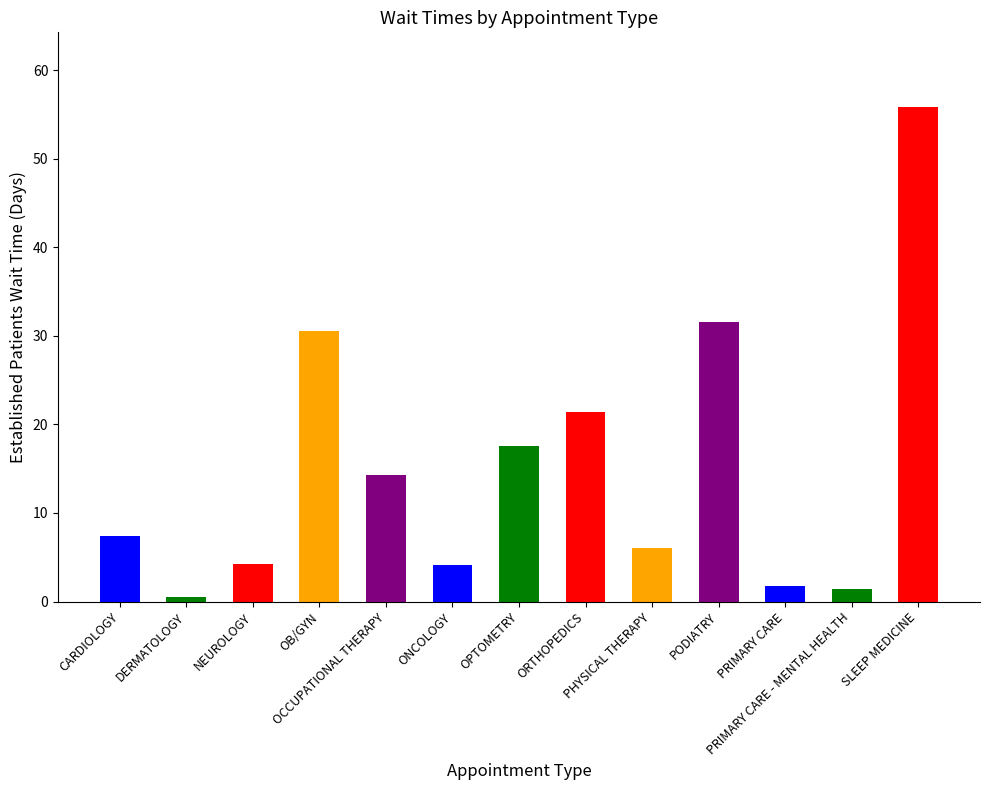

What is the difference between the second highest and minimum values?

31.1